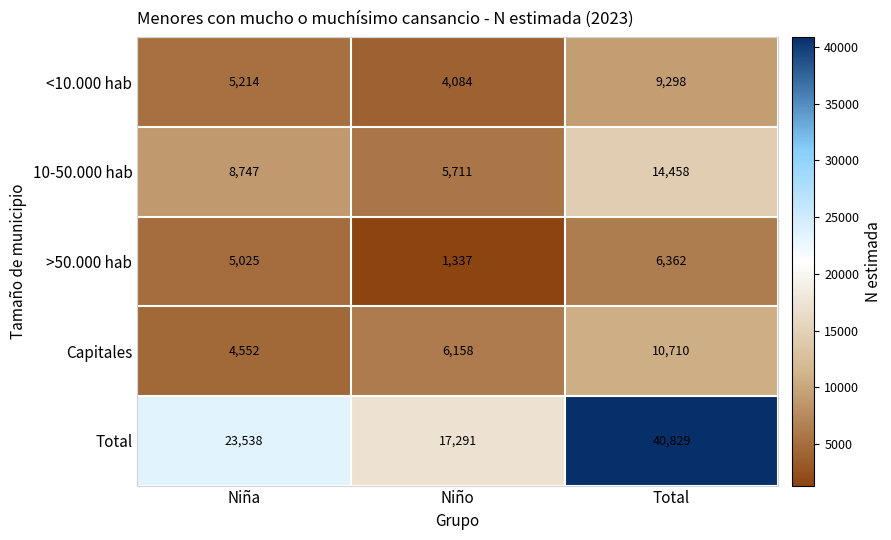

The 10-50.000 hab series shows 11632 at Niña. True or false?

False